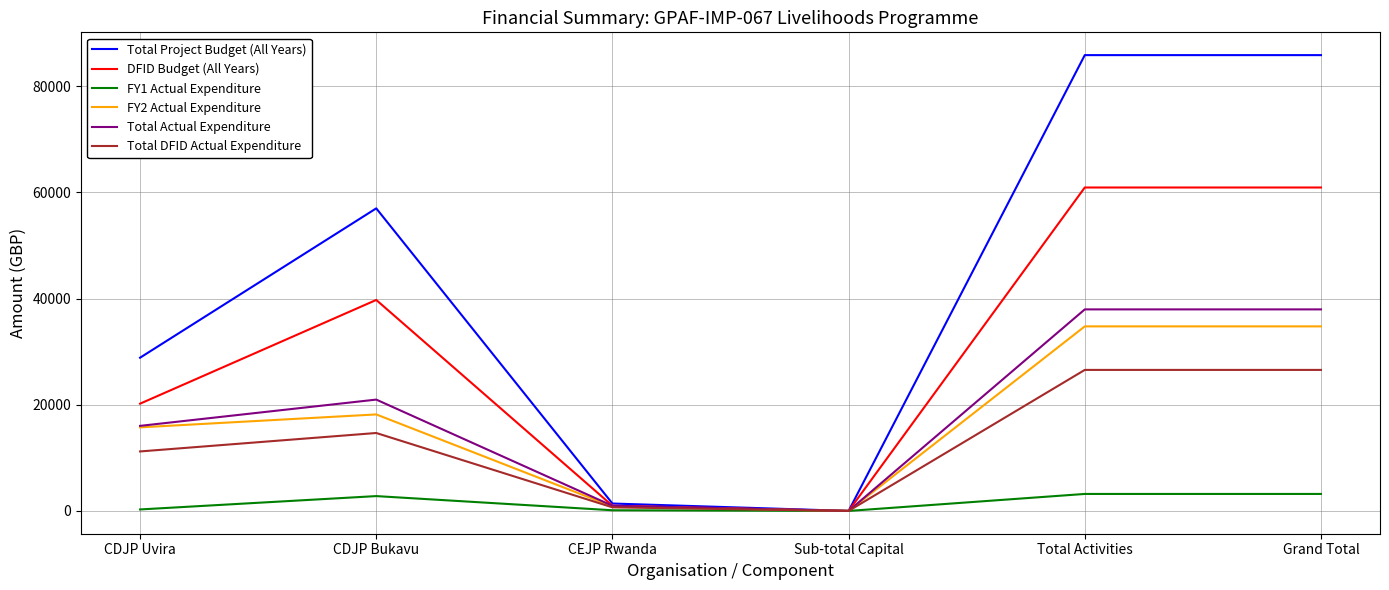

Which series has the largest range (max minus min)?

Total Project Budget (All Years)